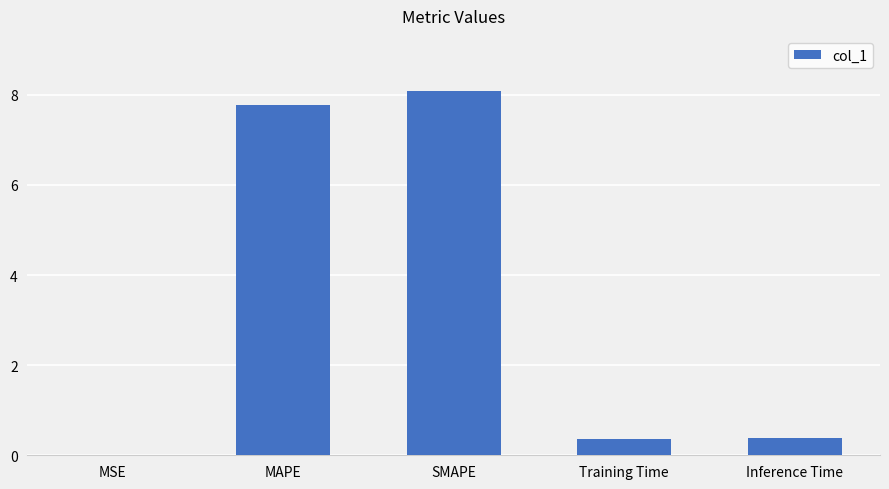

Which category has the highest value across all series?

SMAPE